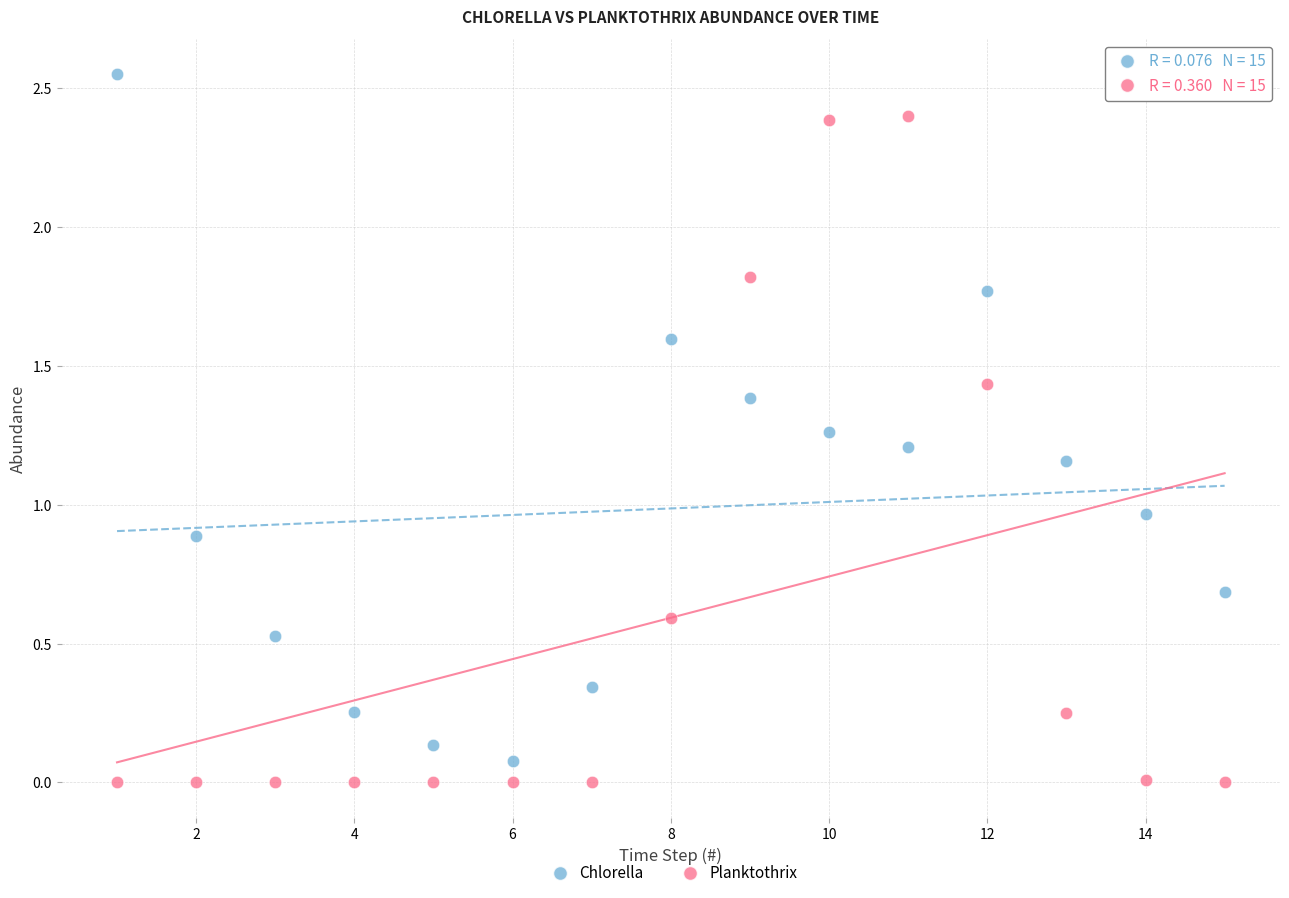

In the Planktothrix series, what Y value is closest to 1?

0.6